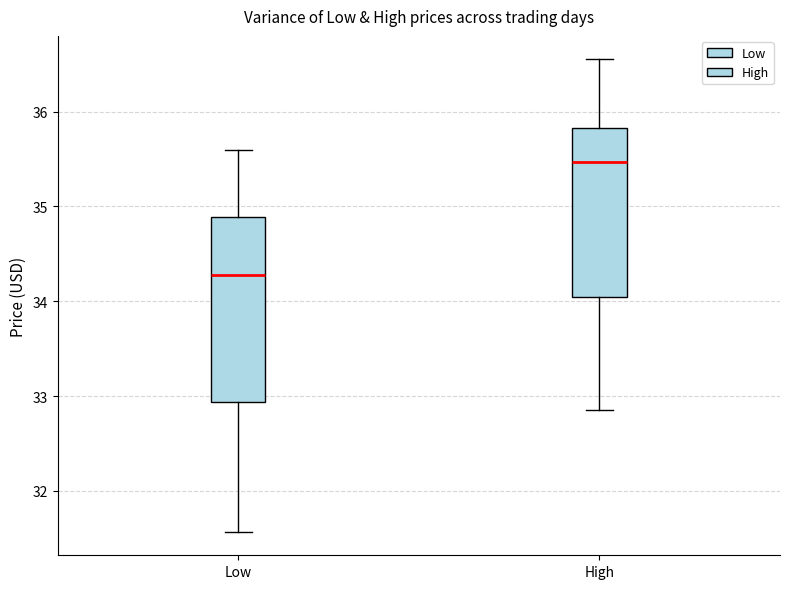

Where does the lower whisker of the box for Low end on the y-axis? The values are not printed on the chart, so give them approximately, as read against the axis.

31.6